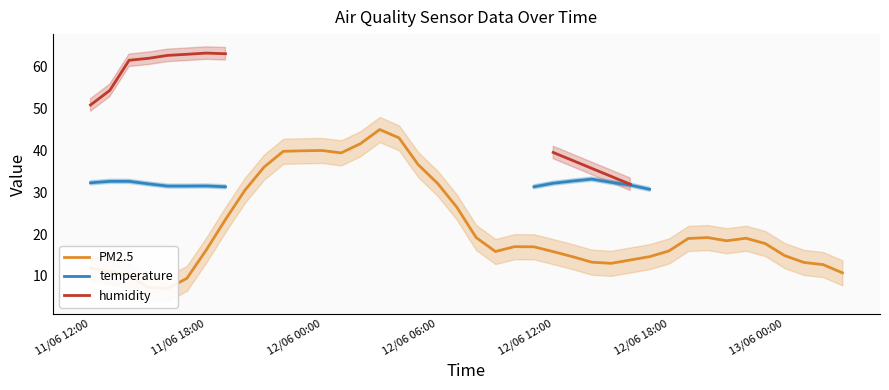

Which series has the largest range (max minus min)?

PM2.5